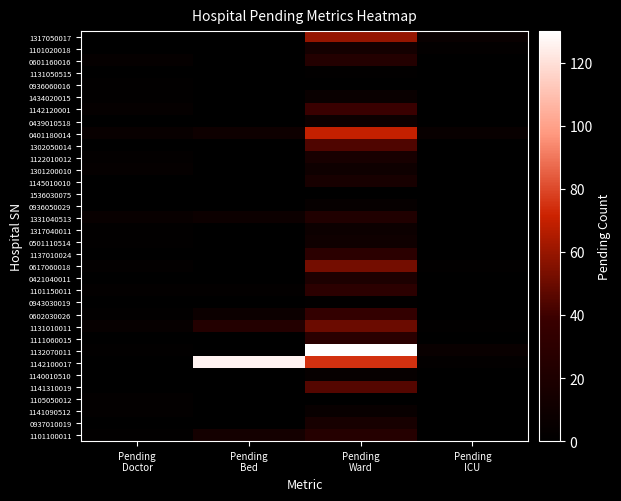

Count the number of data series in this chart.

34